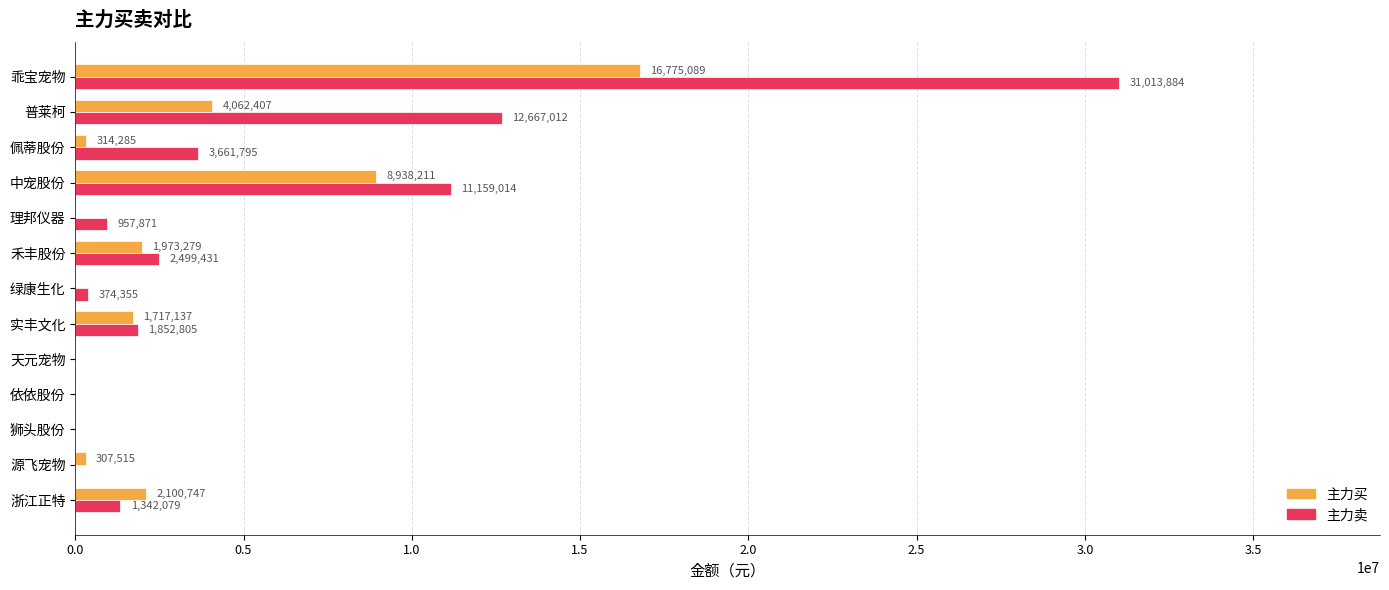

What are all the series names shown in the legend?

主力买, 主力卖